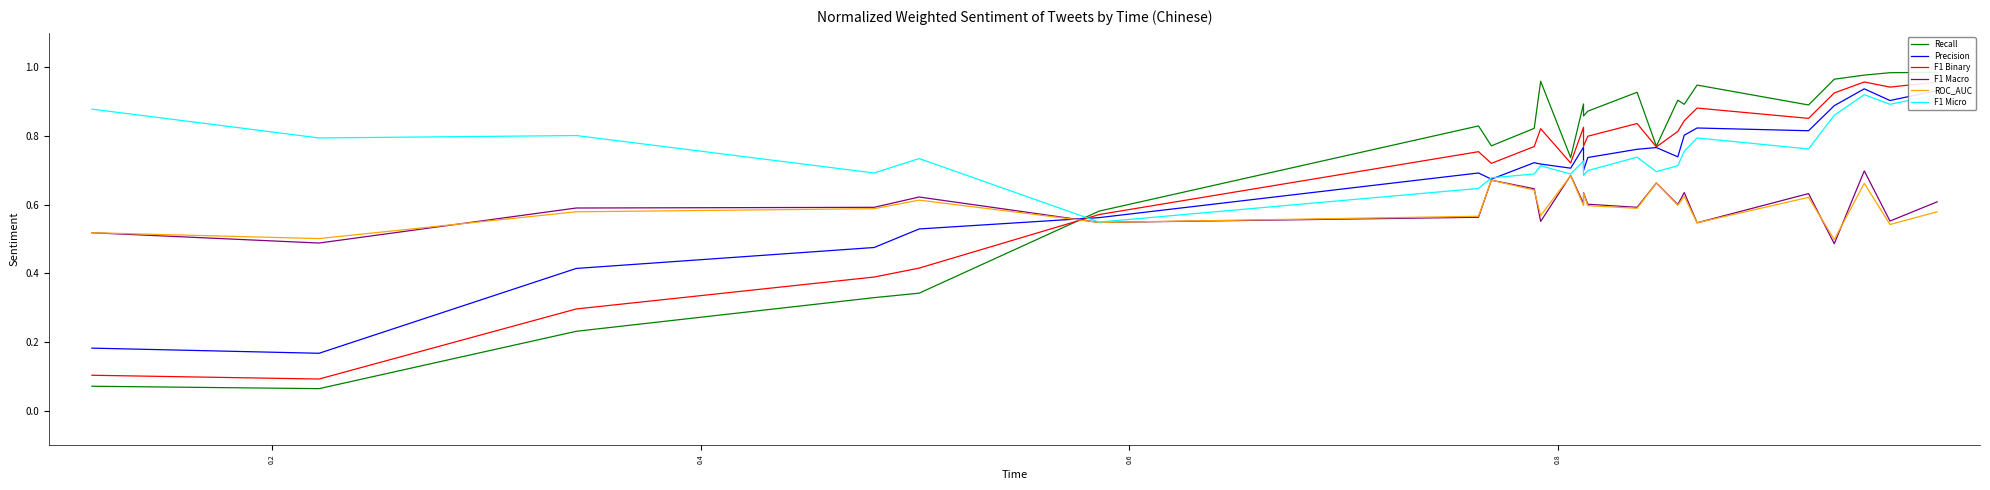

Which series has the widest spread of values?

Recall